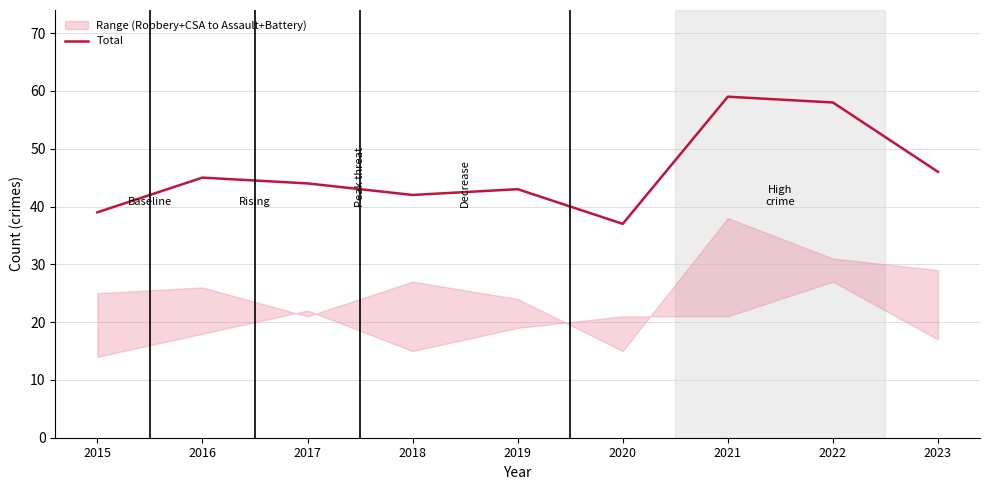

Reading right to left, list all the values displayed in this chart.

2023=46	2022=58	2021=59	2020=37	2019=43	2018=42	2017=44	2016=45	2015=39